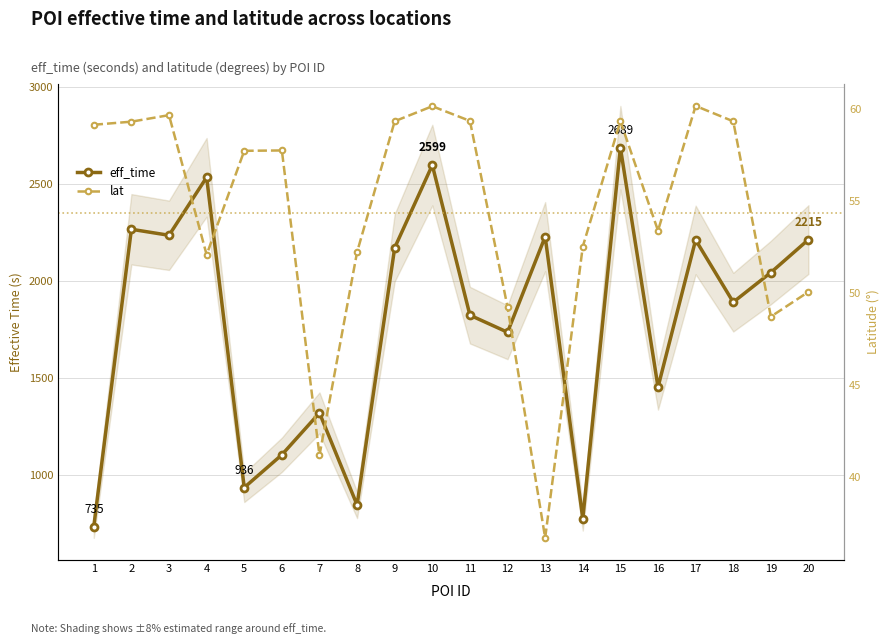

The value of eff_time at 12 is 1737.0. True or false?

True